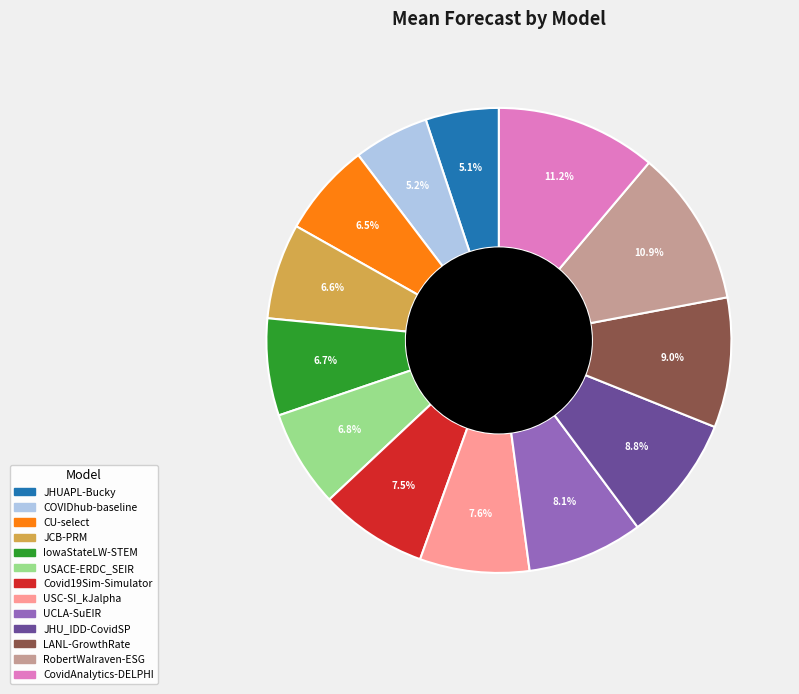

Approximately how many times larger is the value at JHUAPL-Bucky compared to CovidAnalytics-DELPHI?

0.5